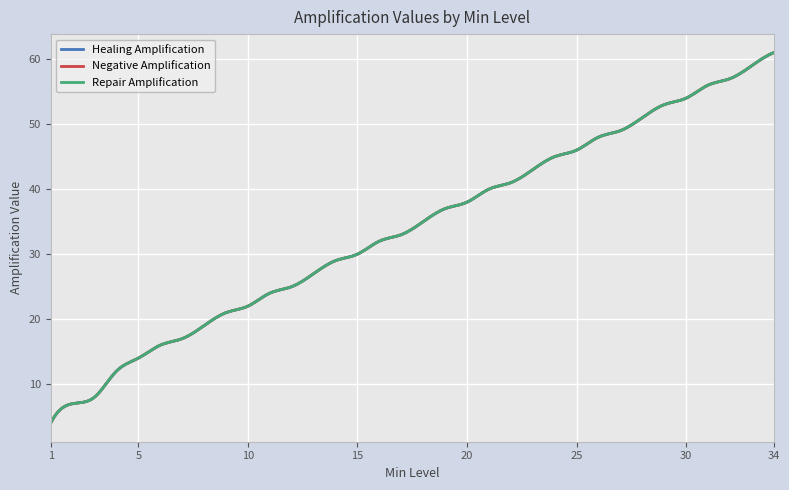

Is this an area chart (filled region under the line)?

No